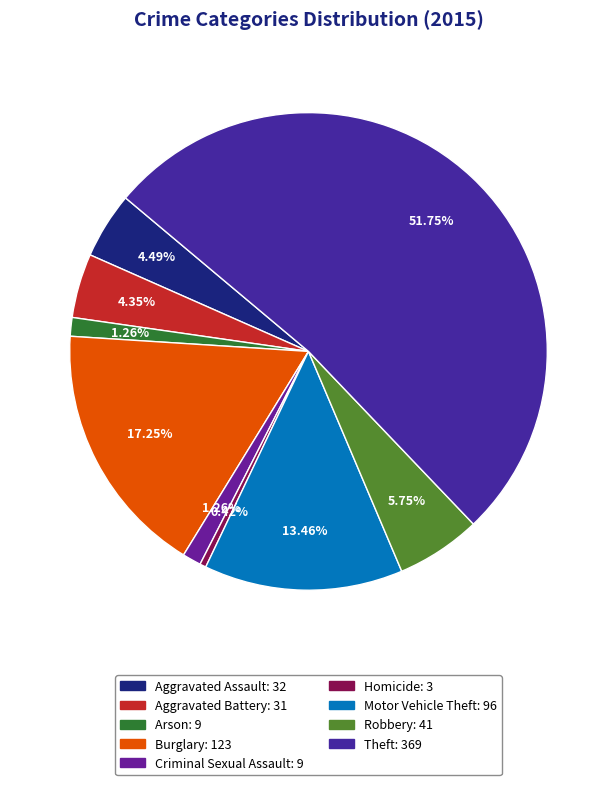

How much of the chart is everything except Criminal Sexual Assault?

98.7%